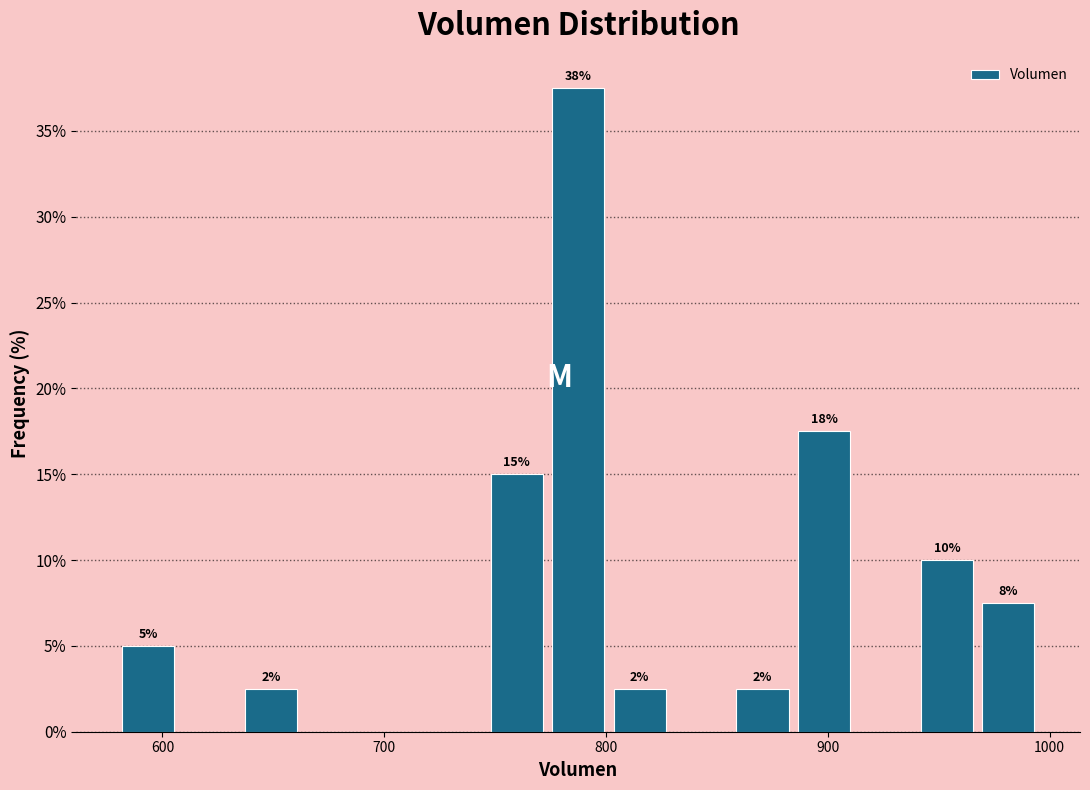

Read against the x-axis, roughly where is the centre of the tallest bar?

790